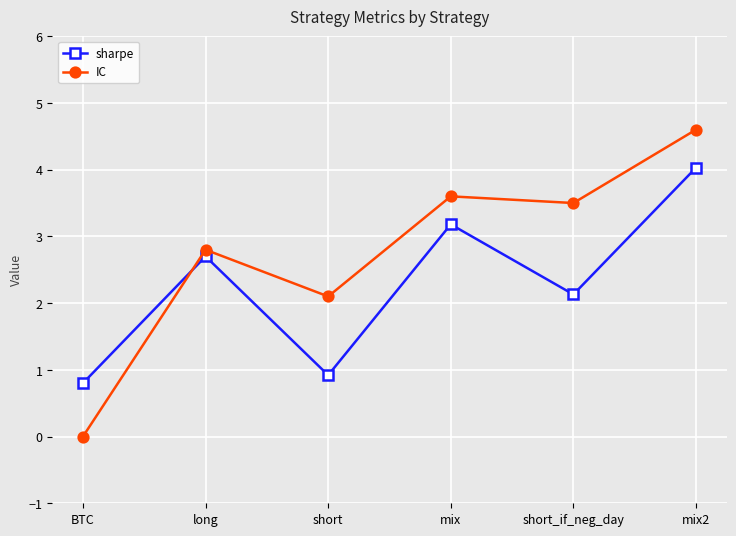

At how many categories does at least one series exceed 0?

6